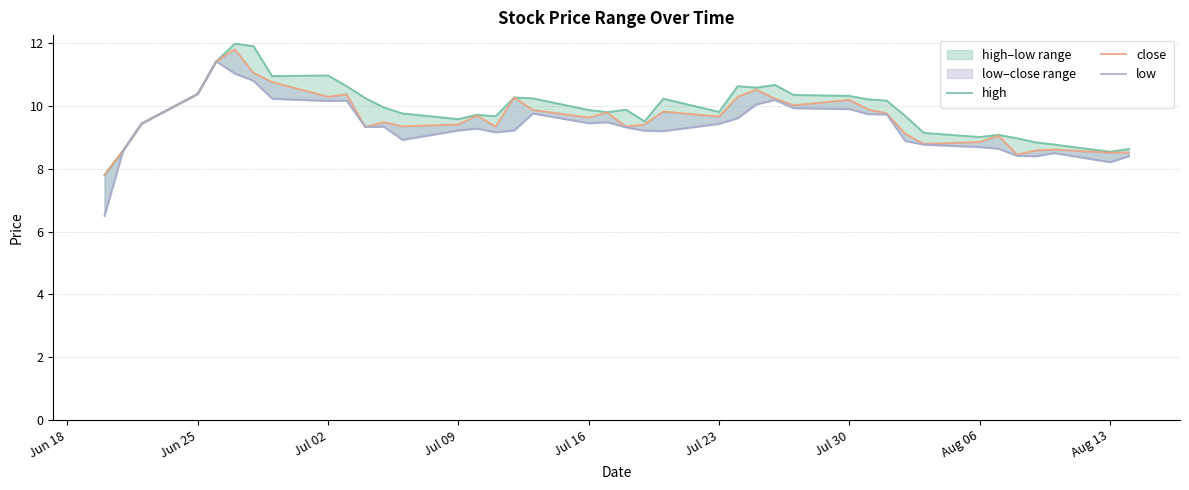

Between Aug 06 and Aug 13, which series saw the biggest shift?

close